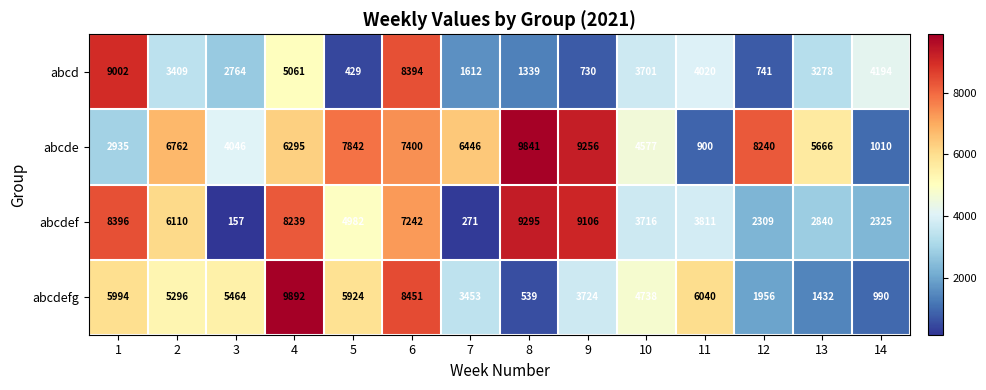

What is the total value across all series at 13?

13216